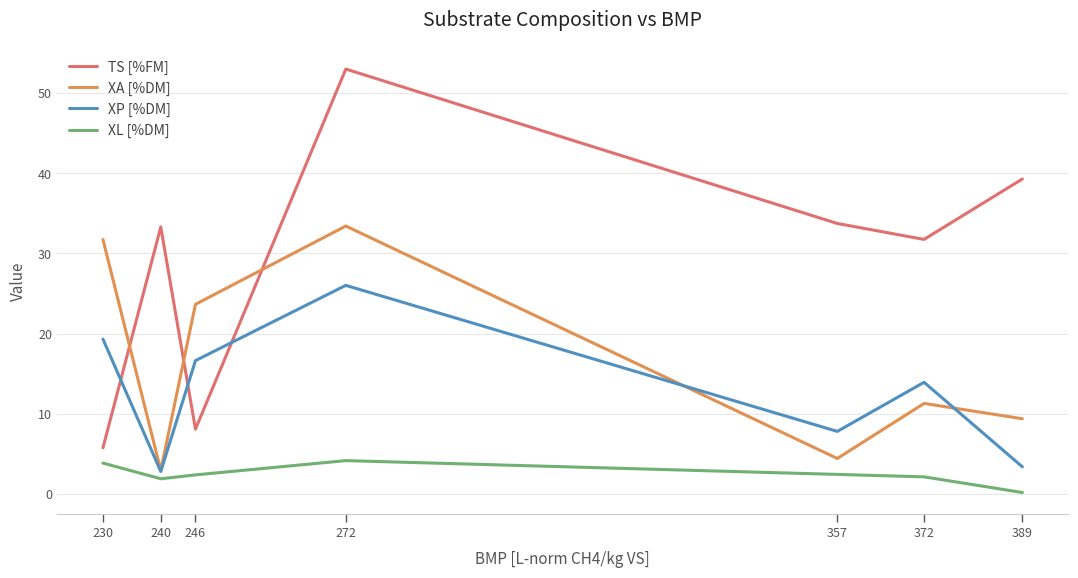

Reading left to right, extract all data points from this chart.

TS [%FM]: 5.8	33.3	8.1	53.0	33.7	31.7	39.3
XA [%DM]: 31.7	2.9	23.6	33.4	4.4	11.3	9.4
XP [%DM]: 19.3	2.8	16.6	26.0	7.8	13.9	3.4
XL [%DM]: 3.9	1.9	2.4	4.2	2.4	2.1	0.2